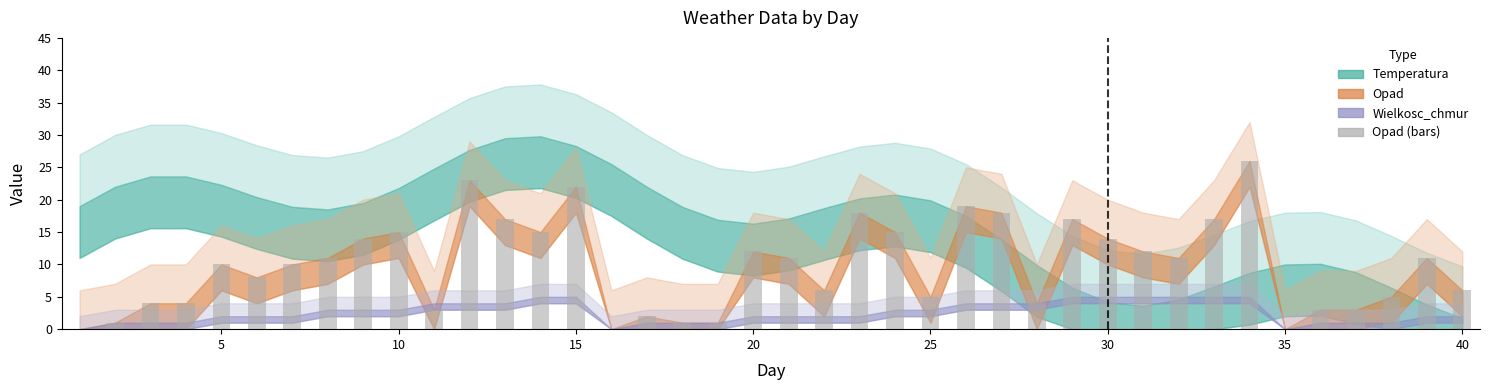

What is the greatest value displayed?

26